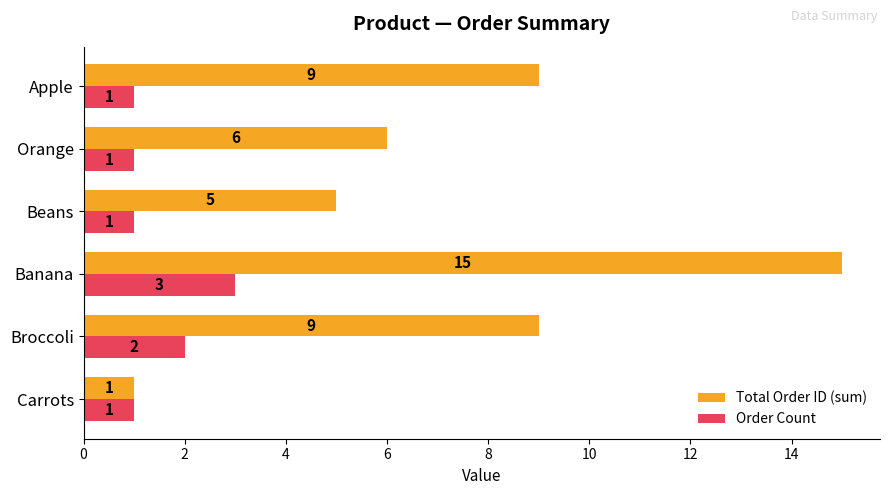

Rank the series by their maximum value, from lowest to highest.

Order Count, Total Order ID (sum)